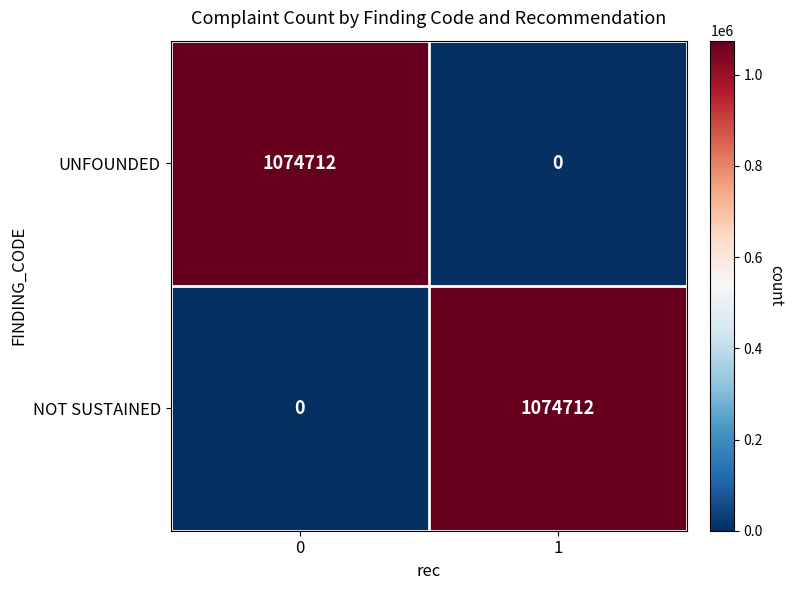

At 1, list the series in order from largest to smallest.

NOT SUSTAINED, UNFOUNDED